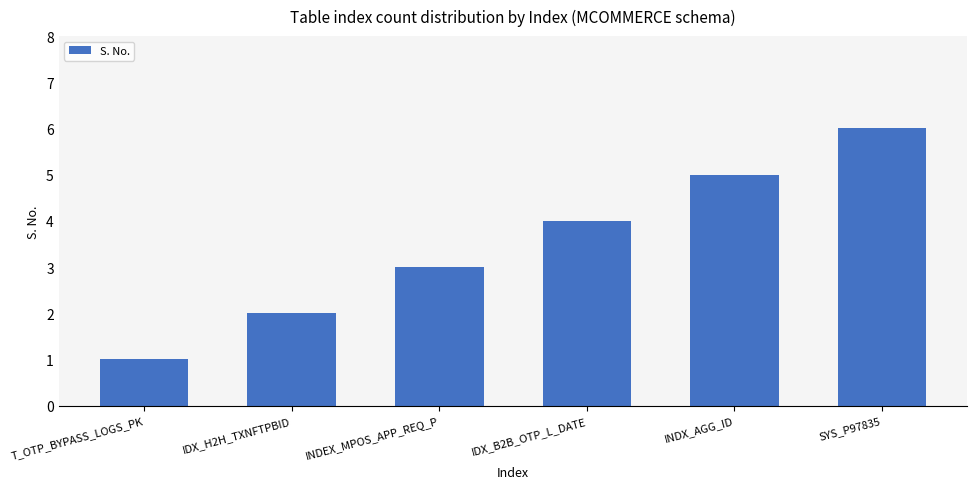

What is the value of the 6th bar from the left?

6